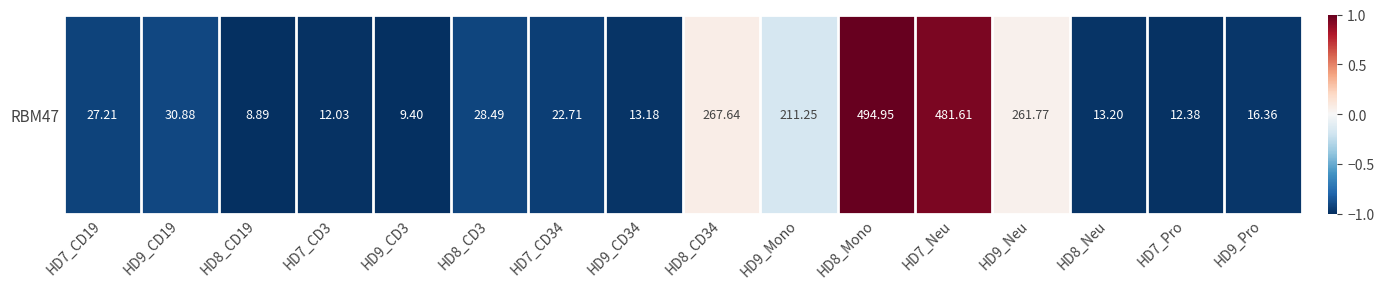

What is the change in value from HD9_CD19 to HD9_Neu?

+1.0